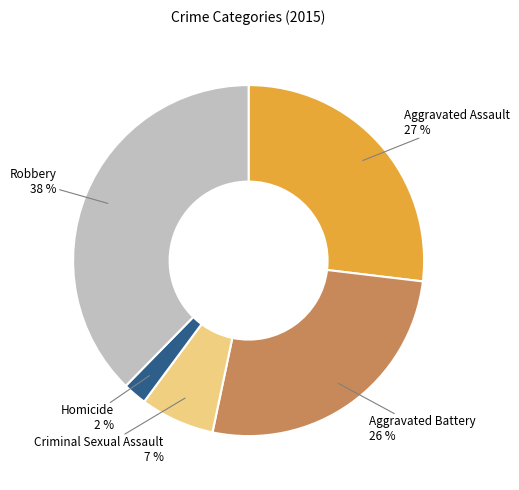

To the nearest percent, what portion does Aggravated Assault represent?

27%